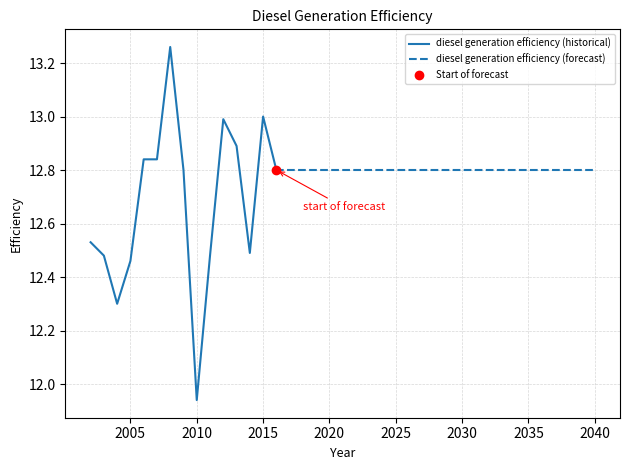

Which has a higher value, 2028 or 2032?

2028